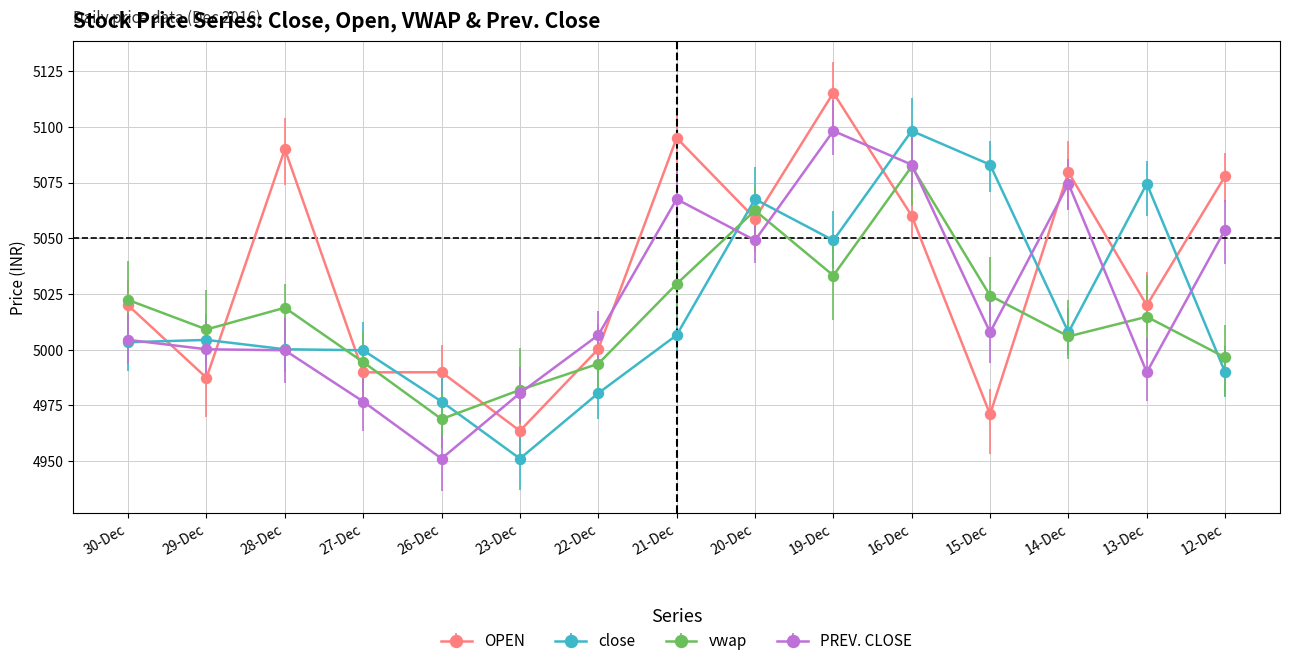

The value of vwap at 29-Dec is 5009.1. True or false?

True